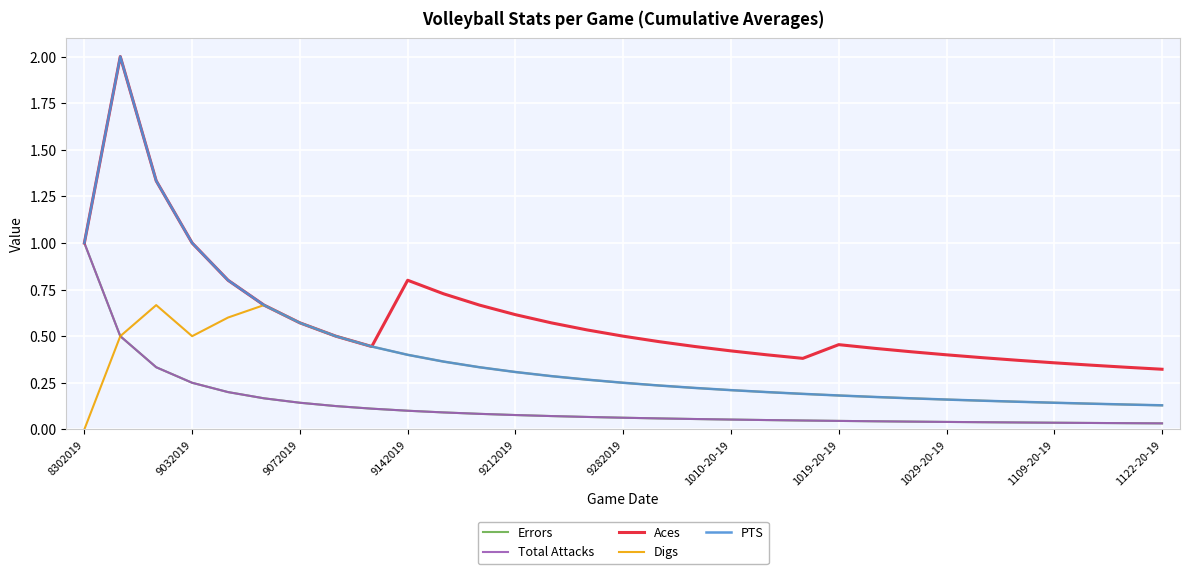

At which category does Digs reach its first local valley?

9032019